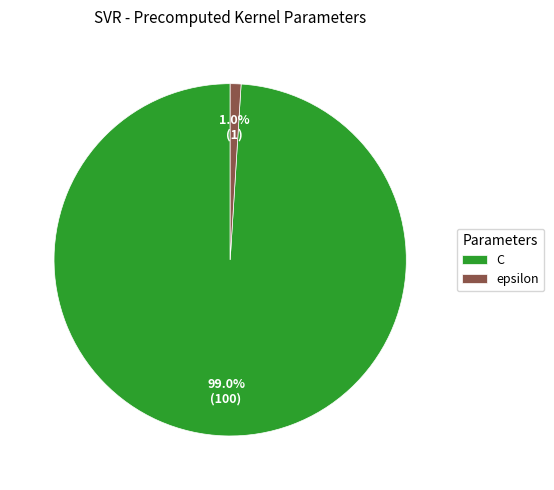

What percentage is NOT represented by C?

1.0%